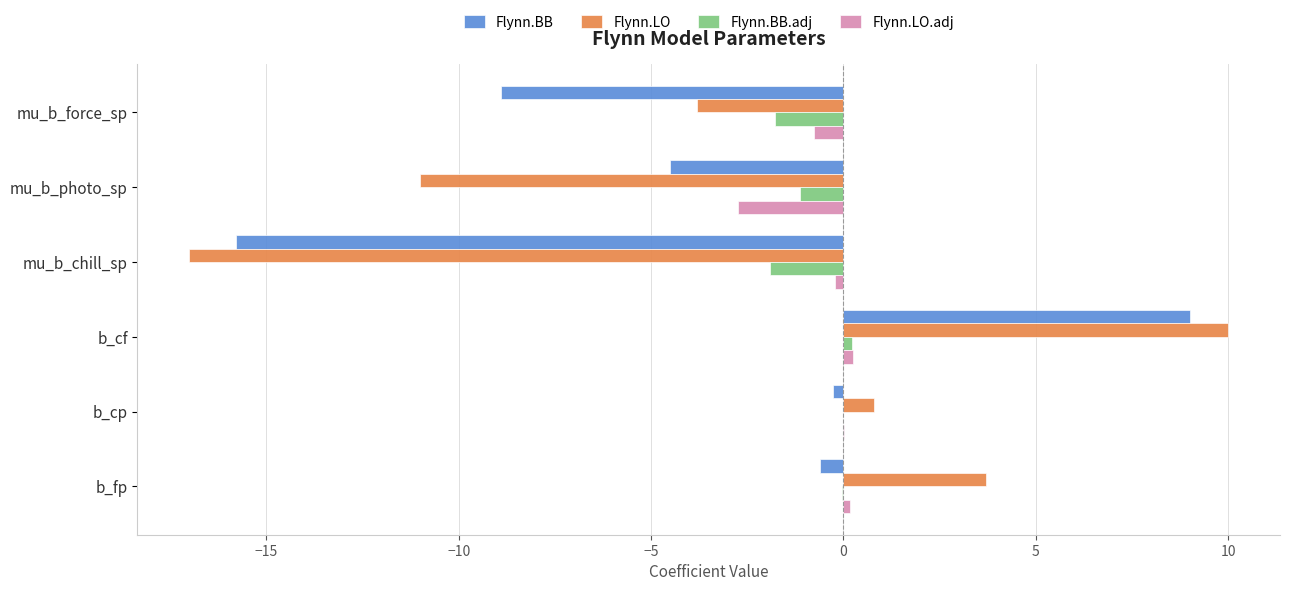

What are all the series names shown in the legend?

Flynn.BB, Flynn.LO, Flynn.BB.adj, Flynn.LO.adj